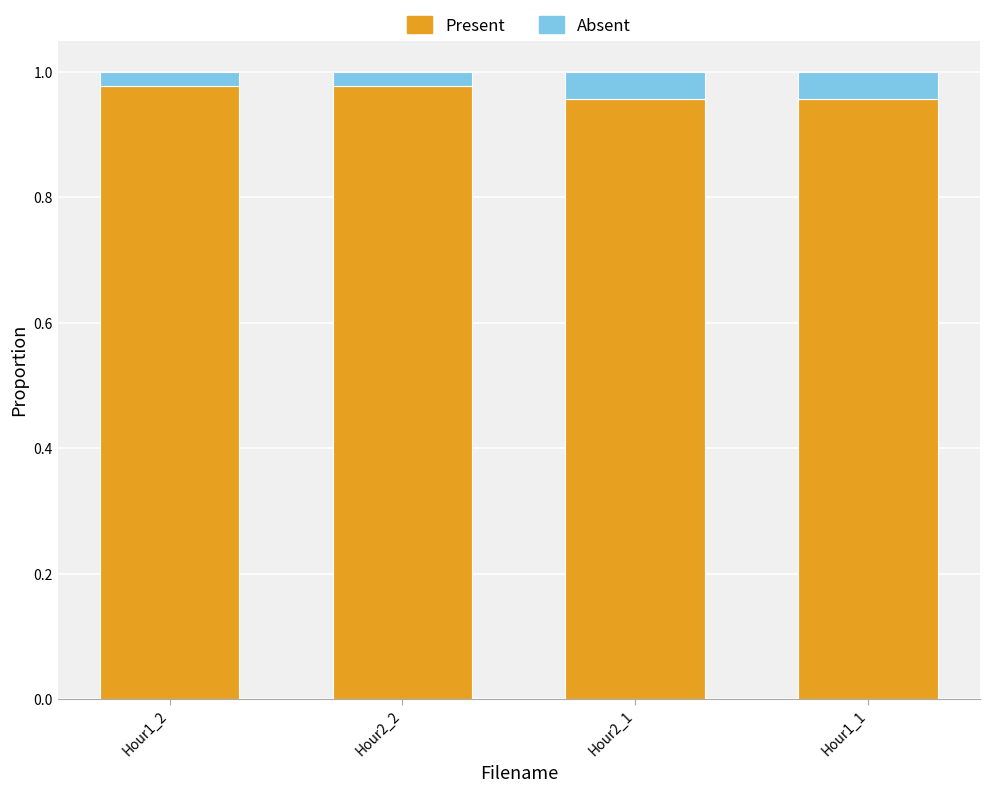

True or false: Present has a value of 0.6 at Hour1_1.

False